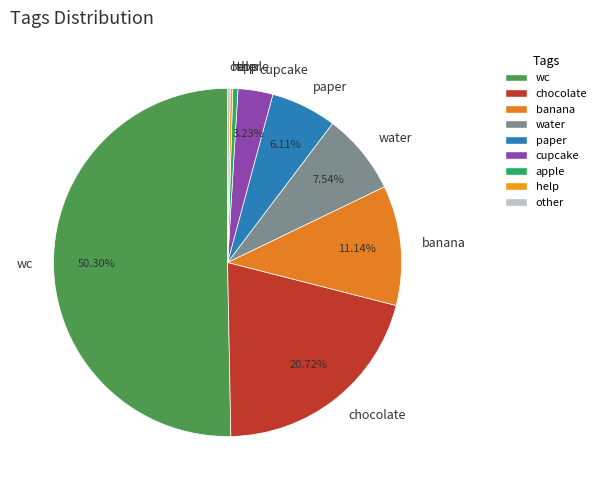

What is the majority slice?

wc